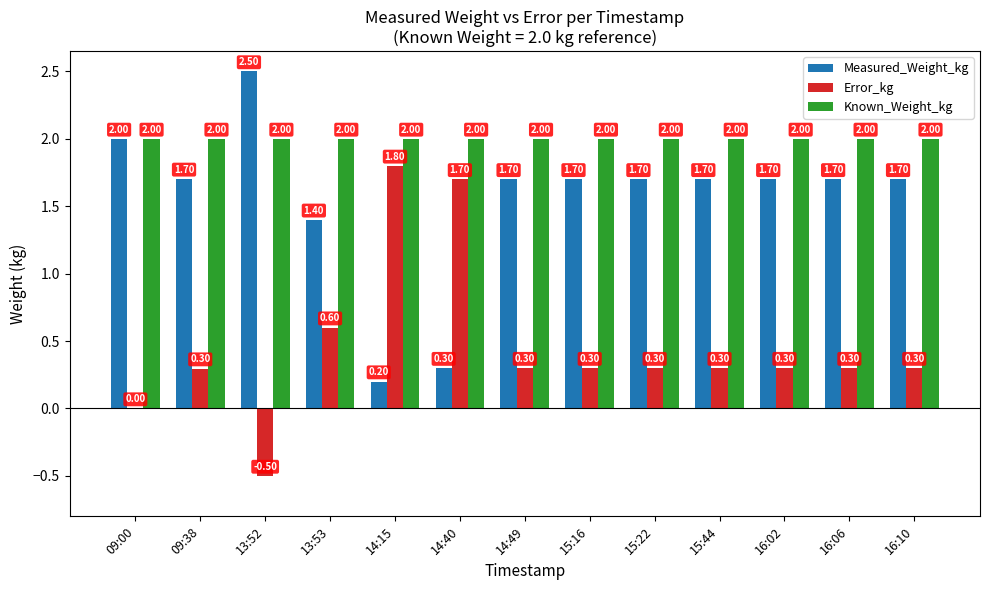

How many categories are shown in the chart?

13